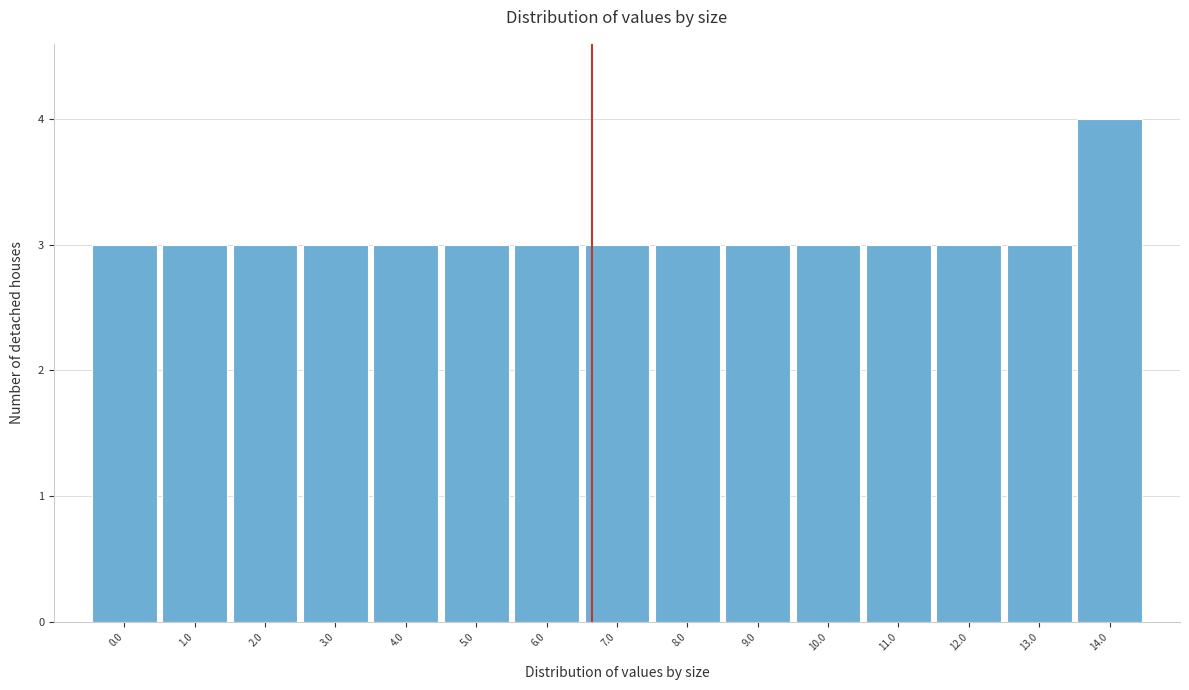

Reading left to right, transcribe all the data shown in this chart.

0.0=3	1.0=3	2.0=3	3.0=3	4.0=3	5.0=3	6.0=3	7.0=3	8.0=3	9.0=3	10.0=3	11.0=3	12.0=3	13.0=3	14.0=4